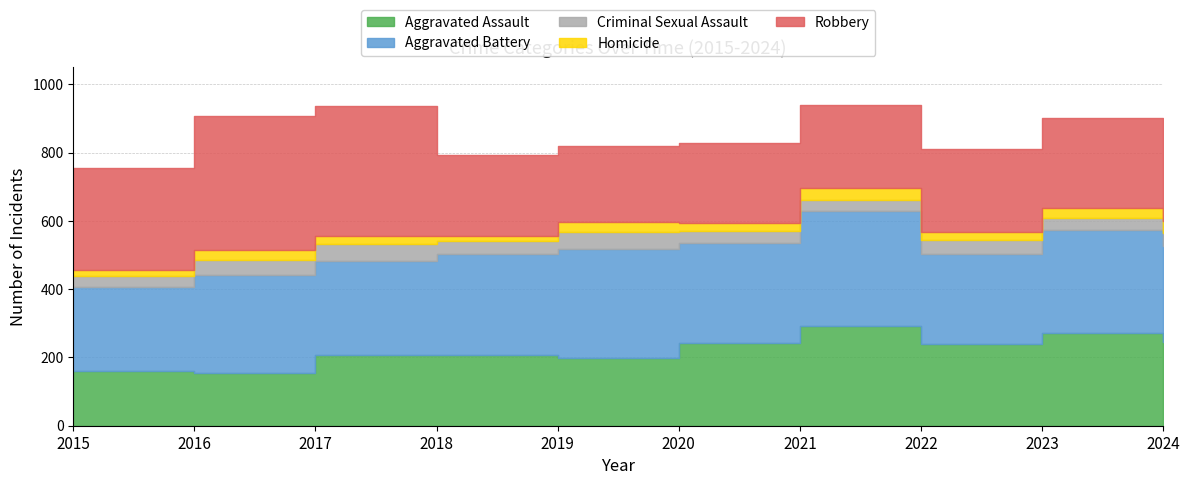

Rank the series at 2022 from lowest to highest value.

Homicide, Criminal Sexual Assault, Aggravated Assault, Robbery, Aggravated Battery